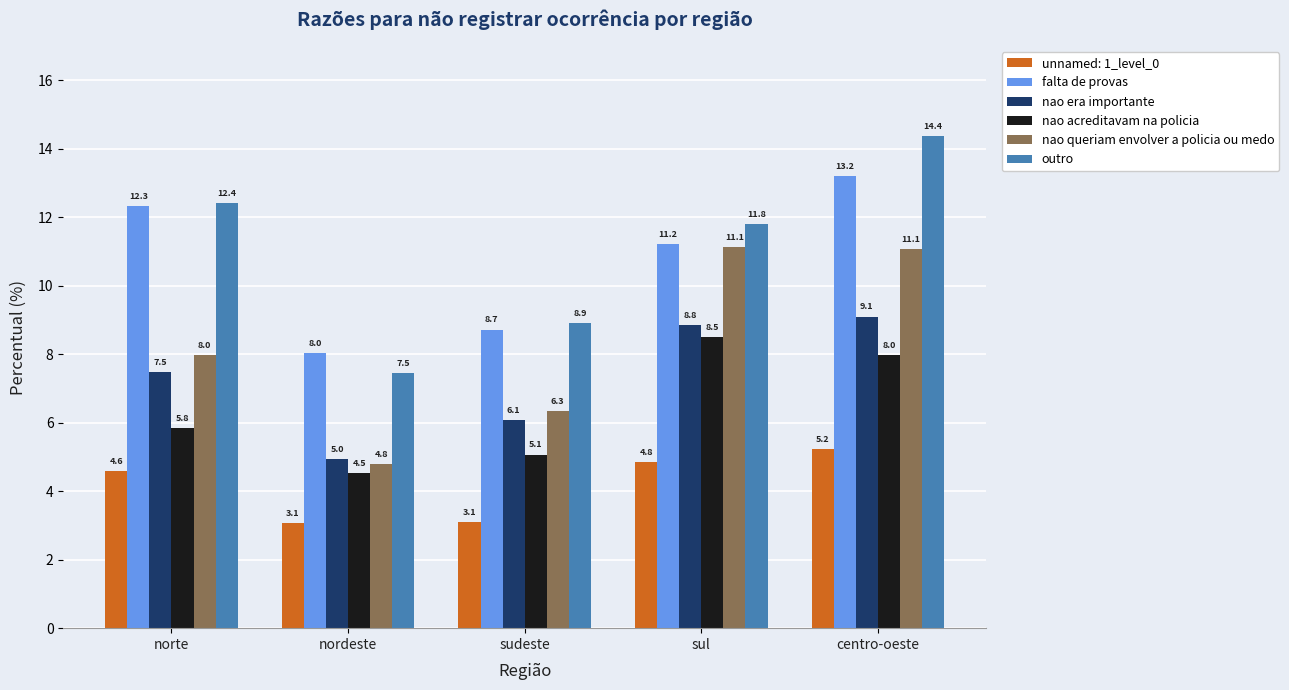

What is the total value across all series at sul?

56.3